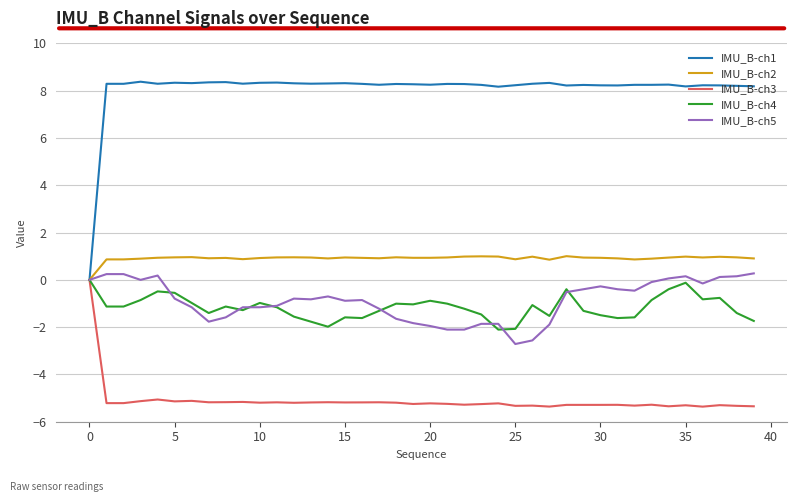

Which series has the largest total across all categories?

IMU_B-ch1